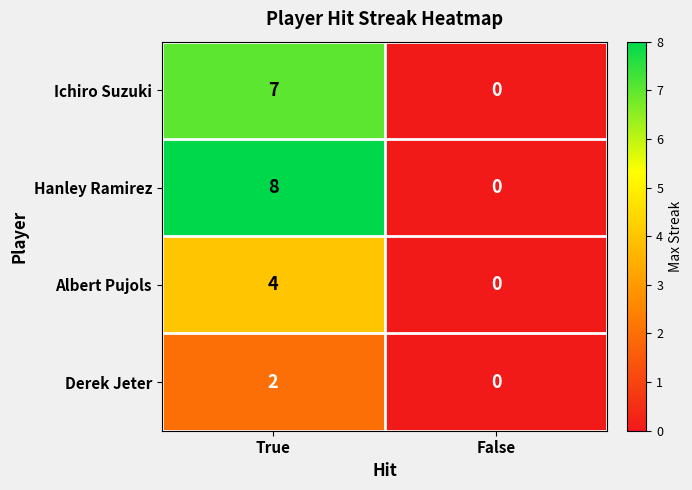

Rank the series by their maximum value, from highest to lowest.

Hanley Ramirez, Ichiro Suzuki, Albert Pujols, Derek Jeter